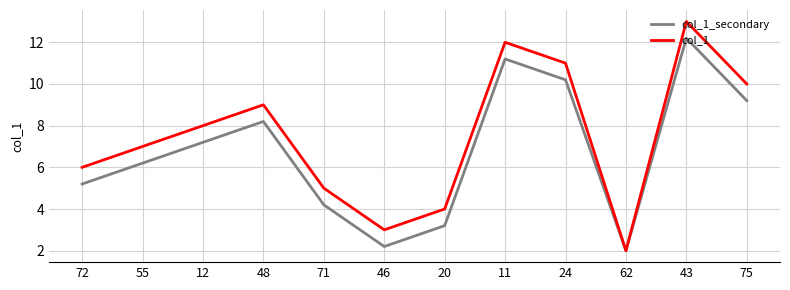

What is the difference between the second highest and second lowest values in the col_1 series?

9.0